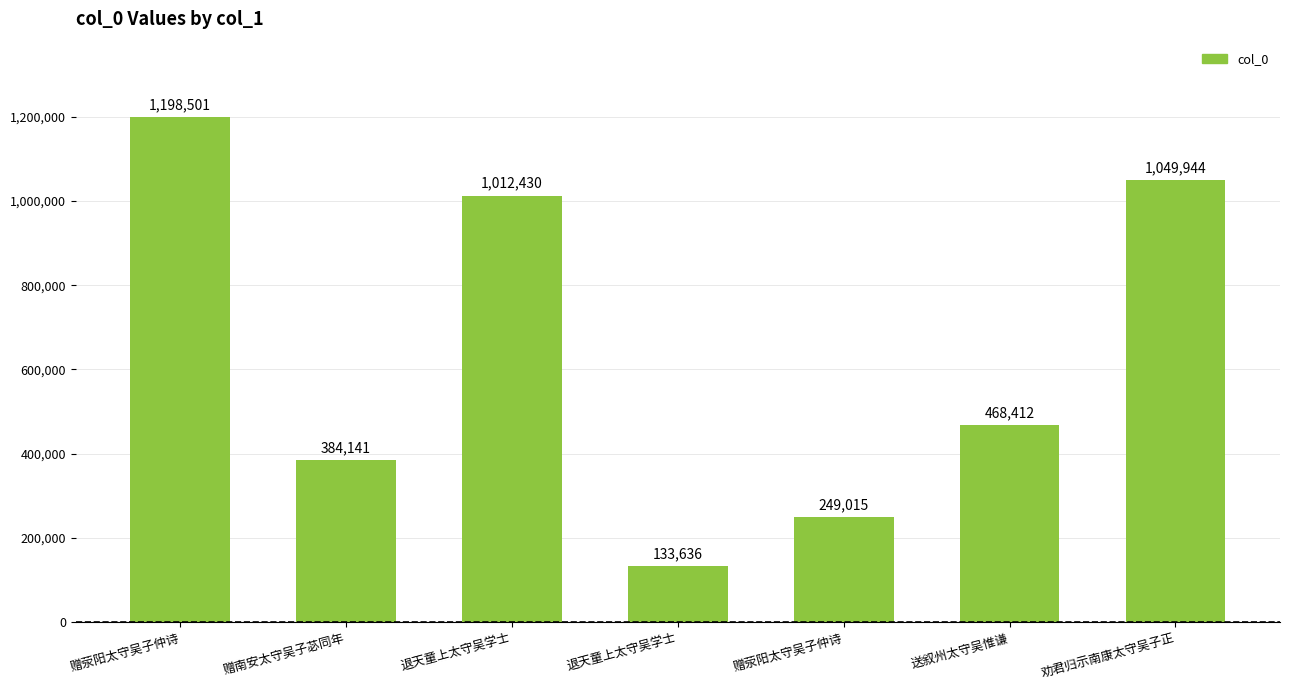

Which has a higher value, 送叙州太守吴惟谦 or 赠南安太守吴子苾同年?

送叙州太守吴惟谦